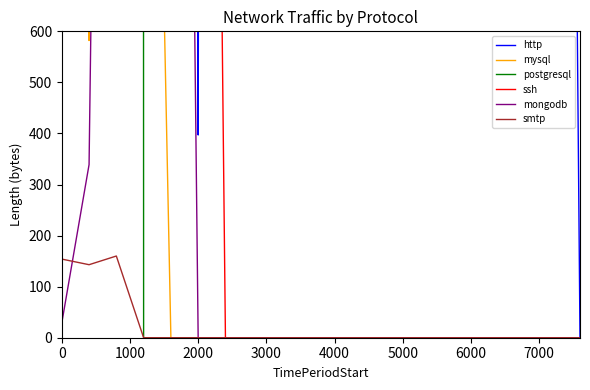

The value of smtp at 0 is 52. True or false?

False